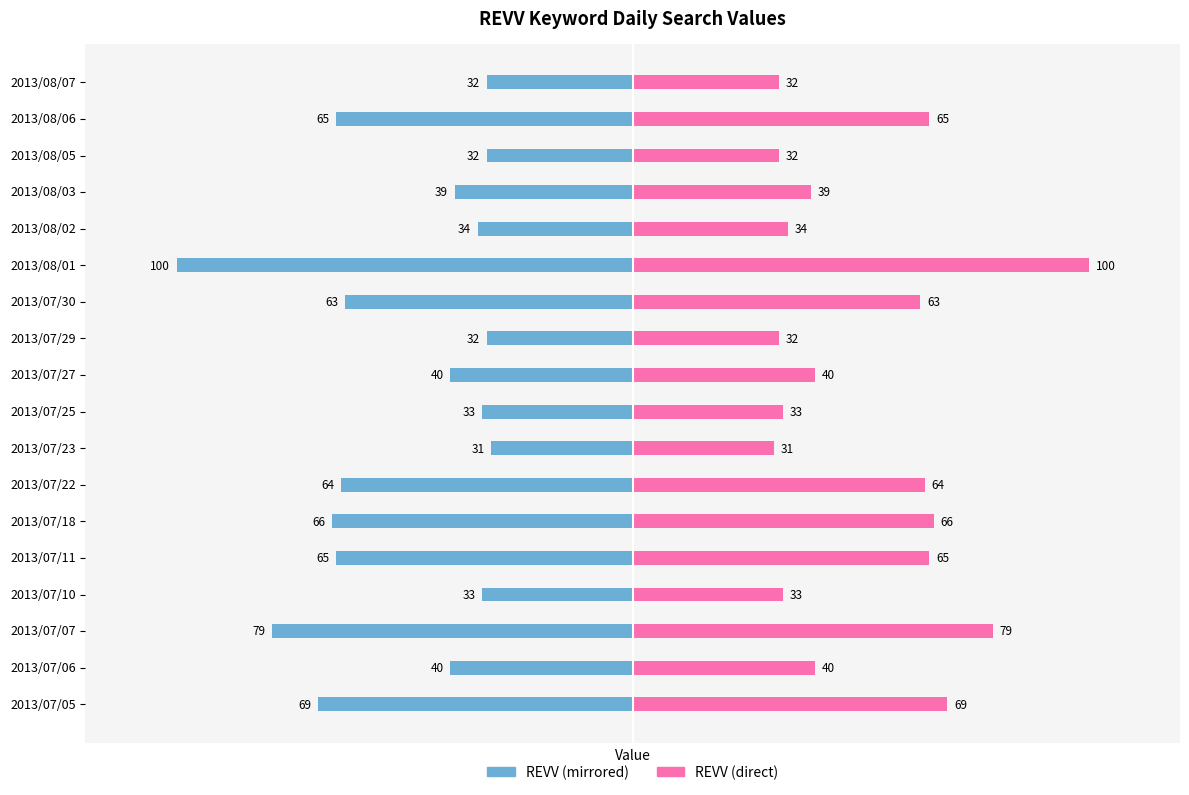

How many bars are there in total?

36